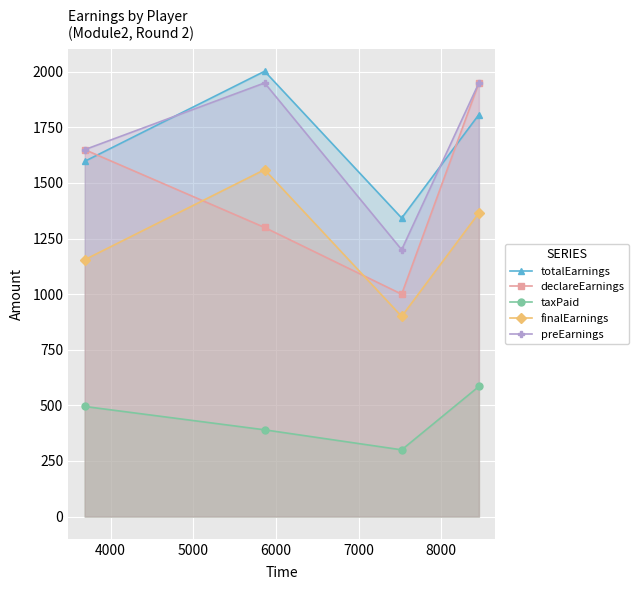

What are all the series names shown in the legend?

totalEarnings, declareEarnings, taxPaid, finalEarnings, preEarnings